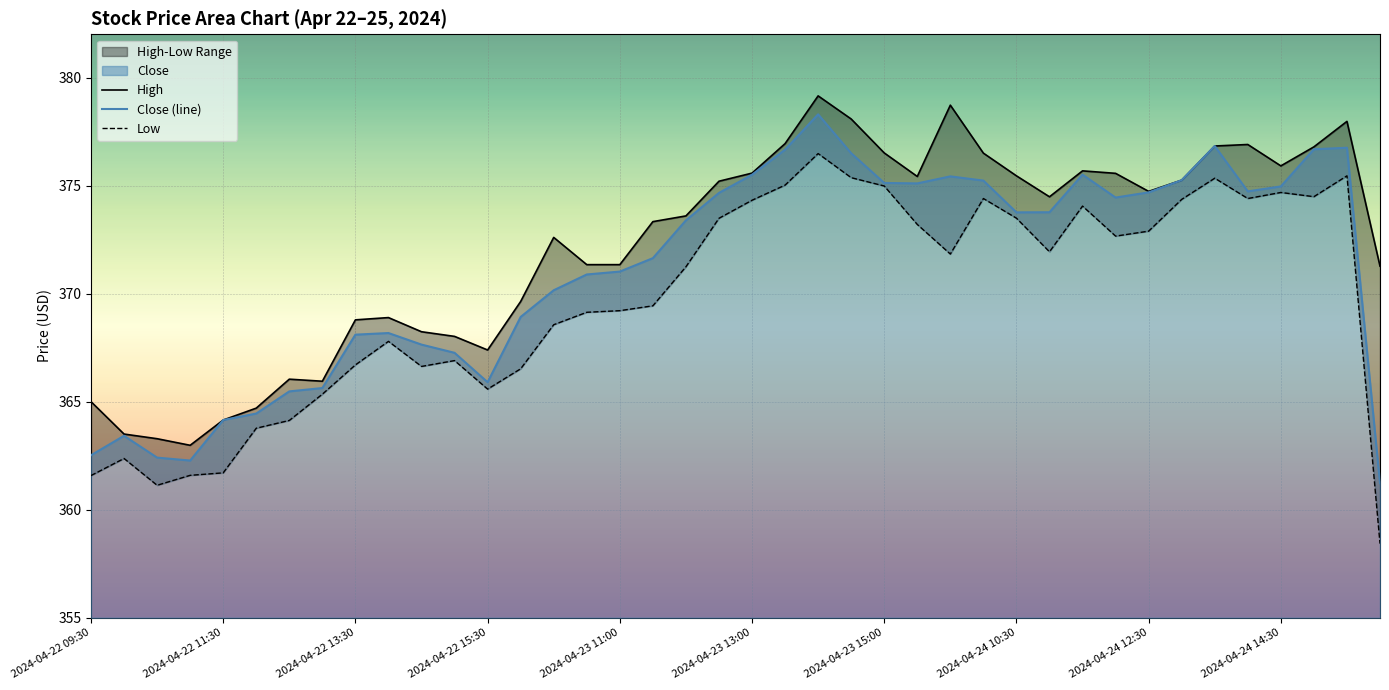

What is the lowest value of the Close (line) series?

361.2